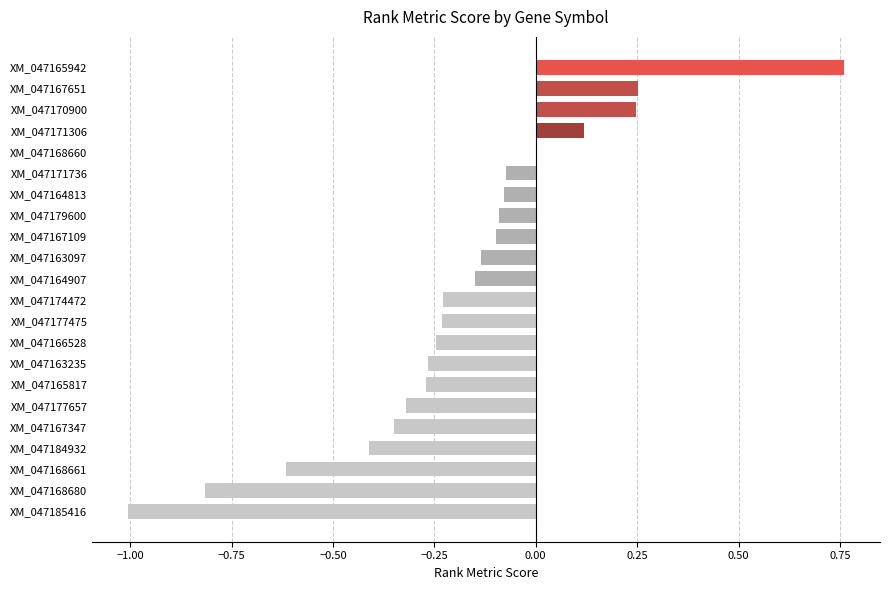

At which category does the chart reach its peak across all series?

XM_047165942